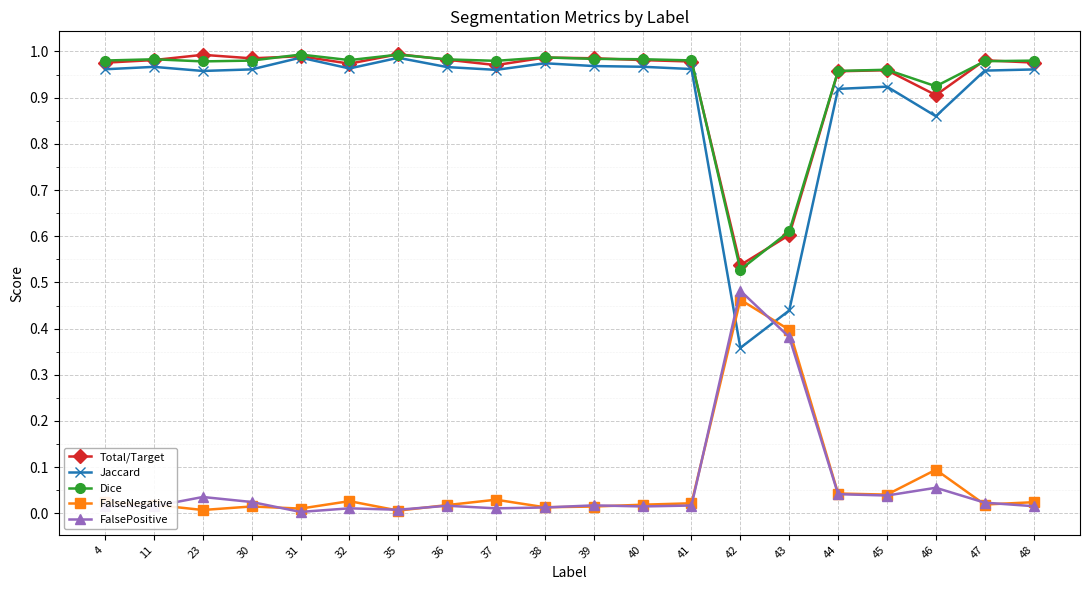

True or false: FalseNegative and Total/Target intersect in this chart.

False